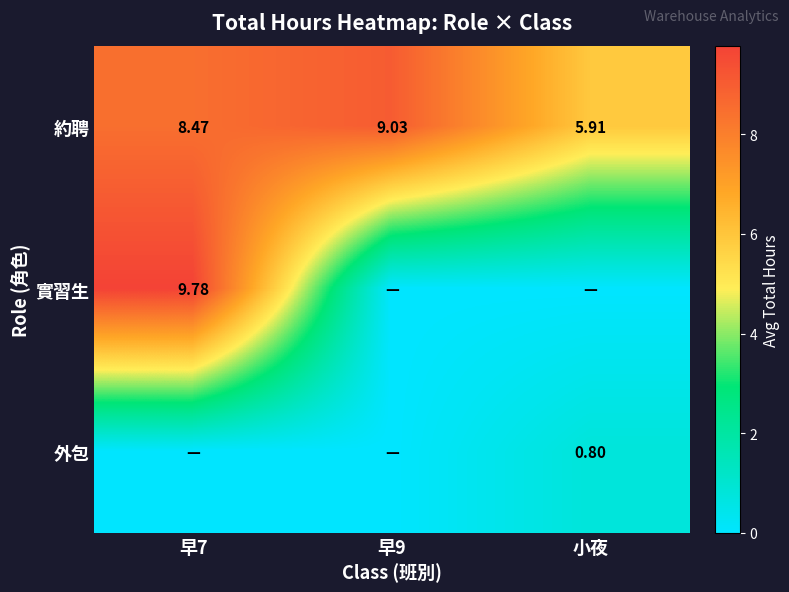

The value of 約聘 at 早7 is 8.5. True or false?

True